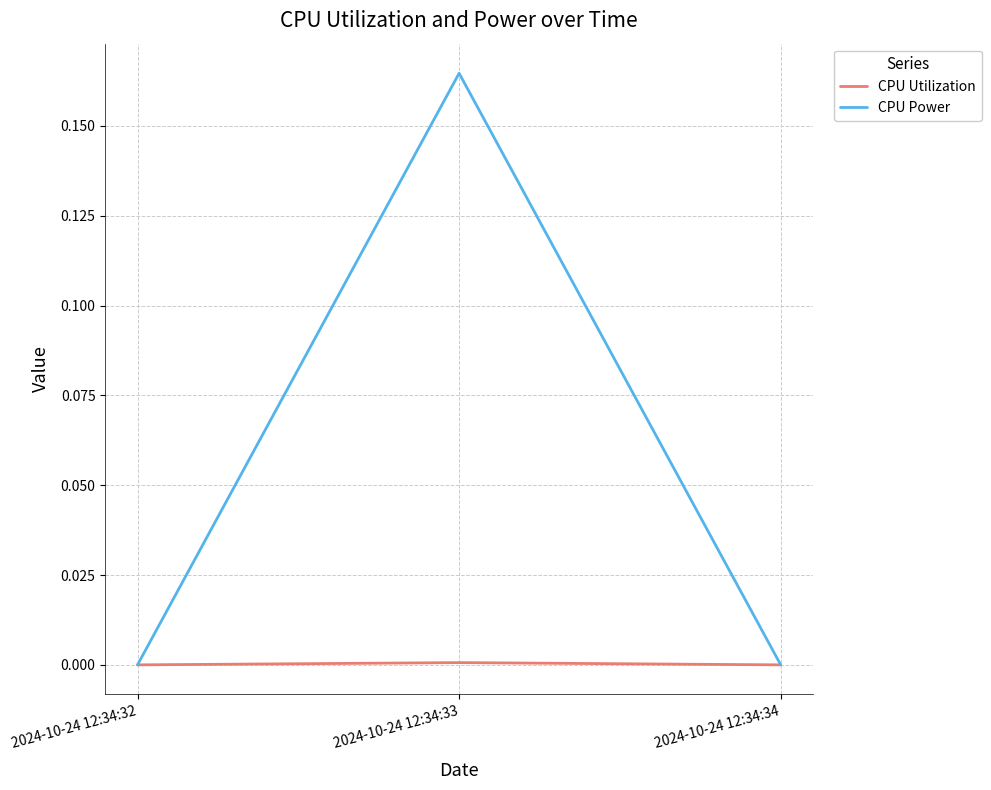

List the series in order of their peak value, lowest first.

CPU Utilization, CPU Power